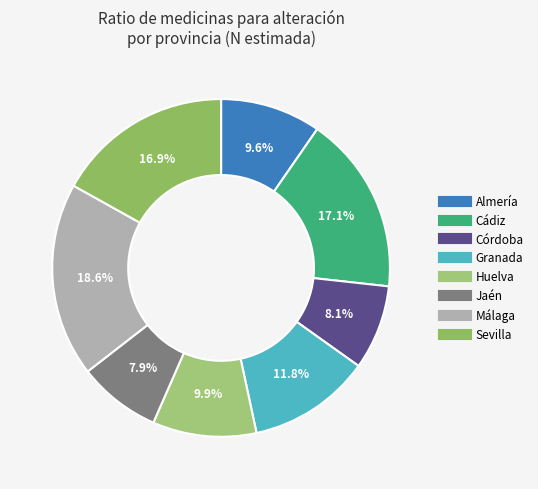

Count the number of slices in the pie.

8